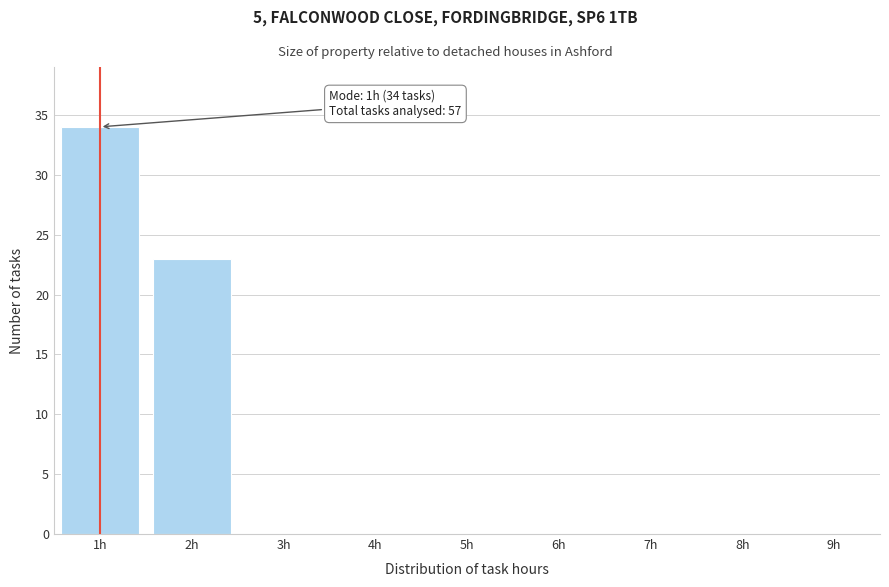

Reading left to right, what are all the values shown in this chart?

1h=34	2h=23	3h=0	4h=0	5h=0	6h=0	7h=0	8h=0	9h=0